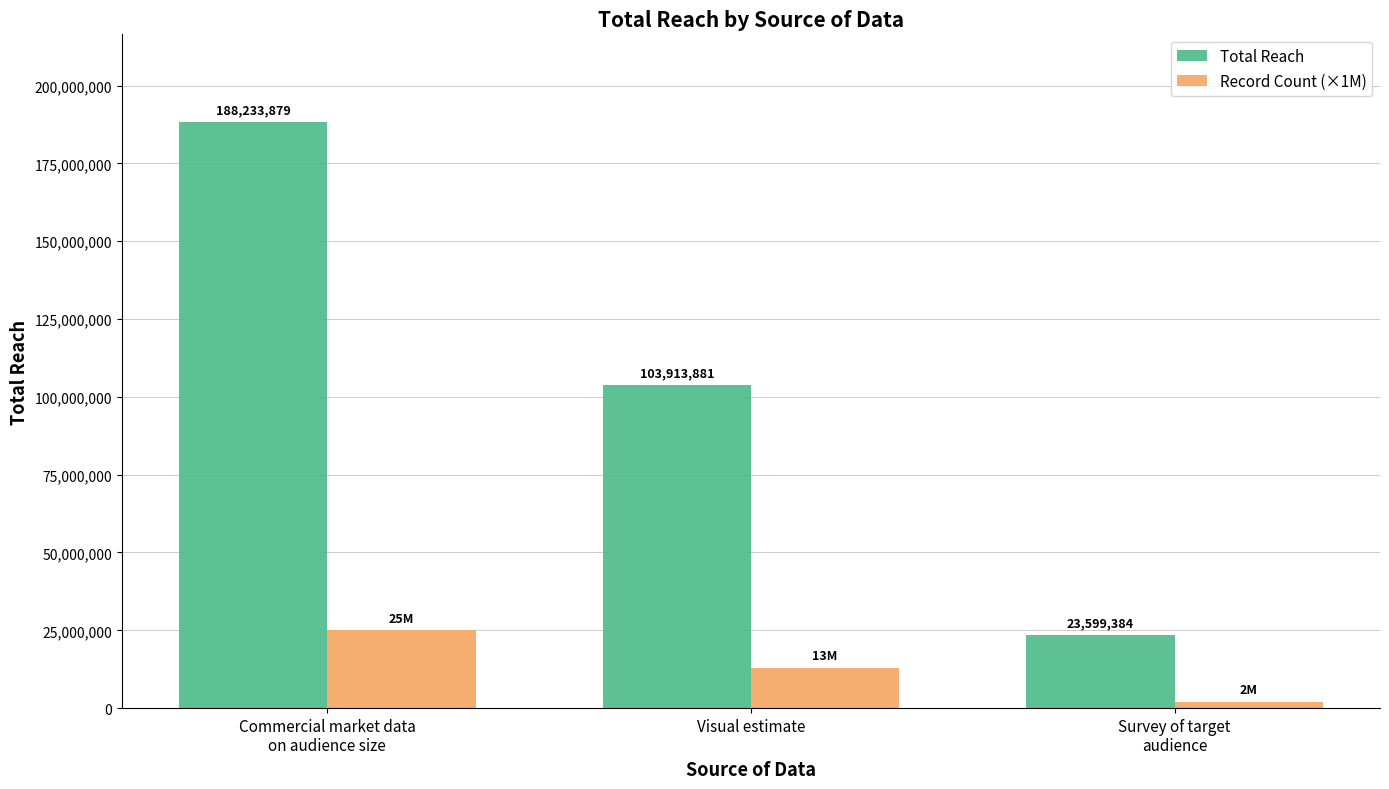

What is the value of the Total Reach bar at the 1st from the left?

188233879